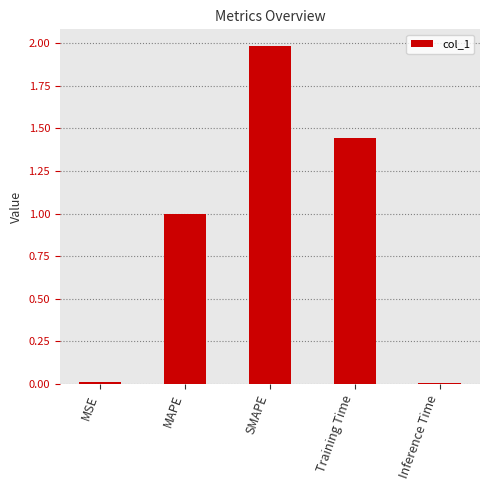

What is the label of the 3rd bar from the left?

SMAPE